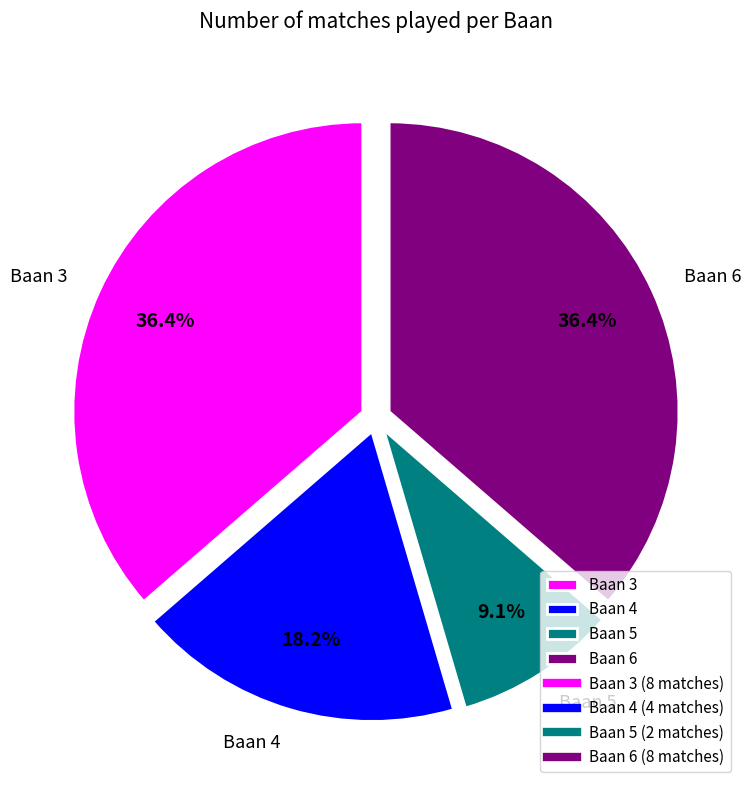

What is the total percentage of Baan 4 and Baan 6?

54.5%